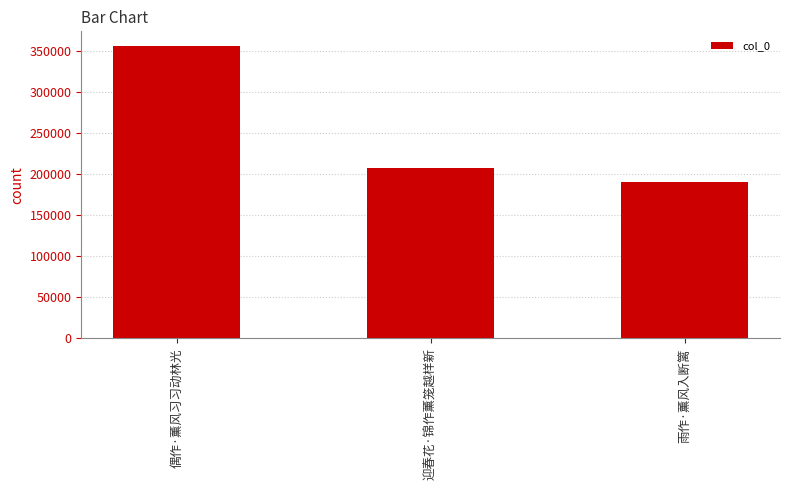

What is the sum of all values?

754626